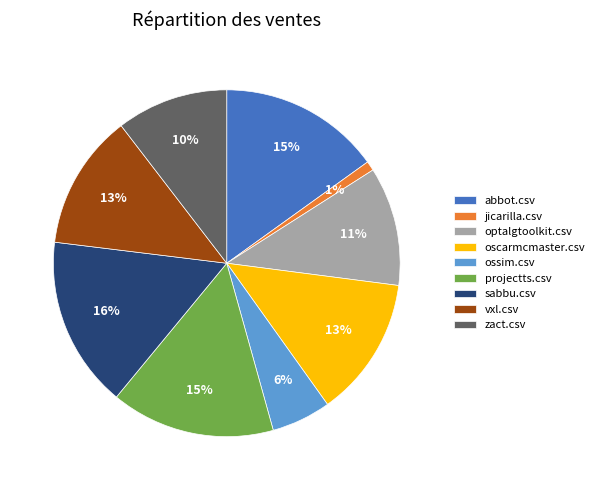

Combined, do sabbu.csv and oscarmcmaster.csv account for over 50%?

No